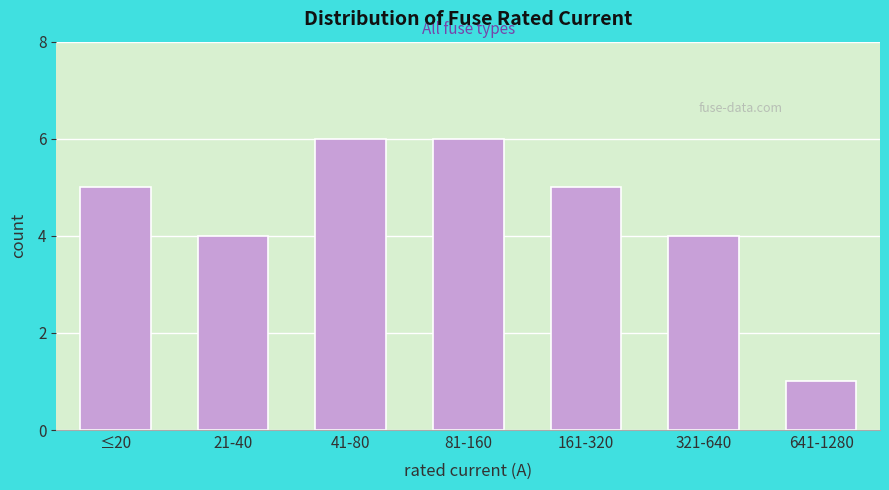

Reading right to left, transcribe all the data shown in this chart.

1	4	5	6	6	4	5